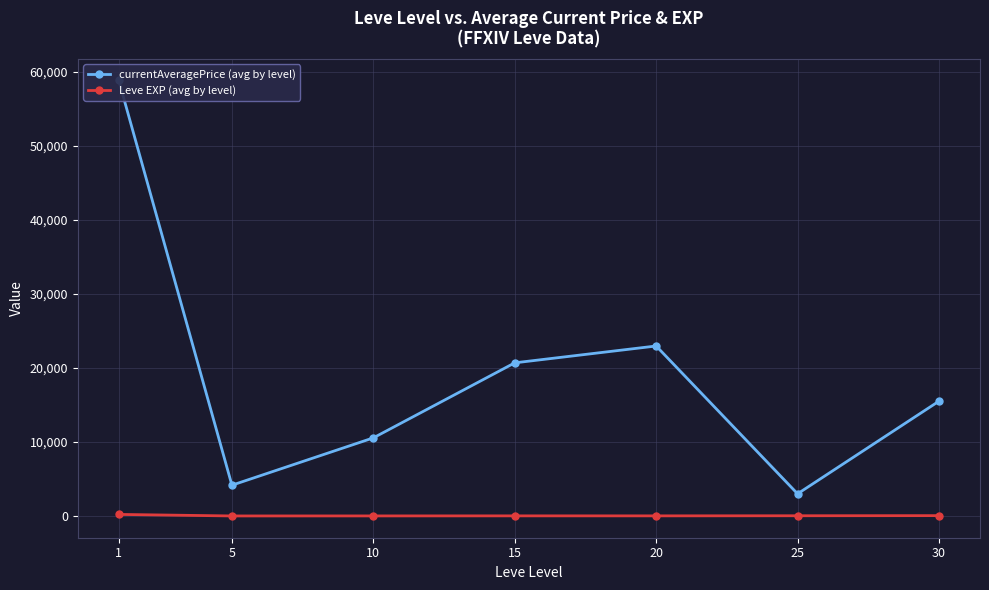

At 15, list the series in order from largest to smallest.

currentAveragePrice (avg by level), Leve EXP (avg by level)